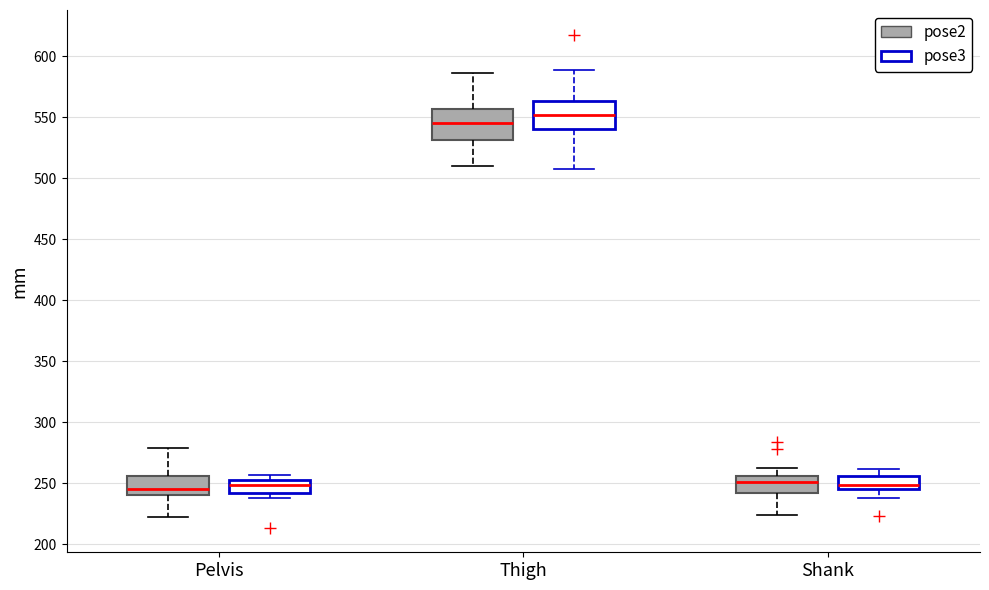

Reading left to right, read every box against the y-axis: the position of its median line, the range the box covers, and the ends of its whiskers. The values are not printed on the chart, so give them approximately, as read against the axis.

Pelvis (pose2): median 245, box 240 to 255, whiskers 220 to 280
Pelvis (pose3): median 250, box 240 to 255, whiskers 240 (just below the box's lower edge) to 255 (just above the box's upper edge)
Thigh (pose2): median 545, box 530 to 555, whiskers 510 to 585
Thigh (pose3): median 550, box 540 to 565, whiskers 505 to 590
Shank (pose2): median 250, box 240 to 255, whiskers 225 to 265
Shank (pose3): median 250, box 245 to 255, whiskers 240 to 260